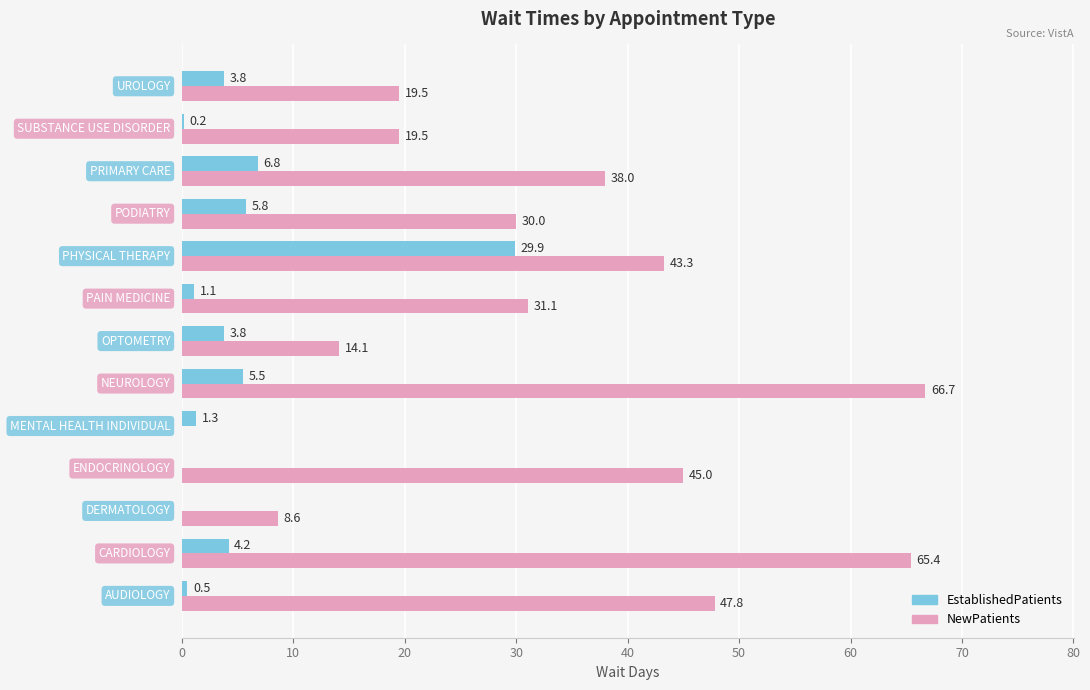

How many values in the NewPatients series exceed 31?

7